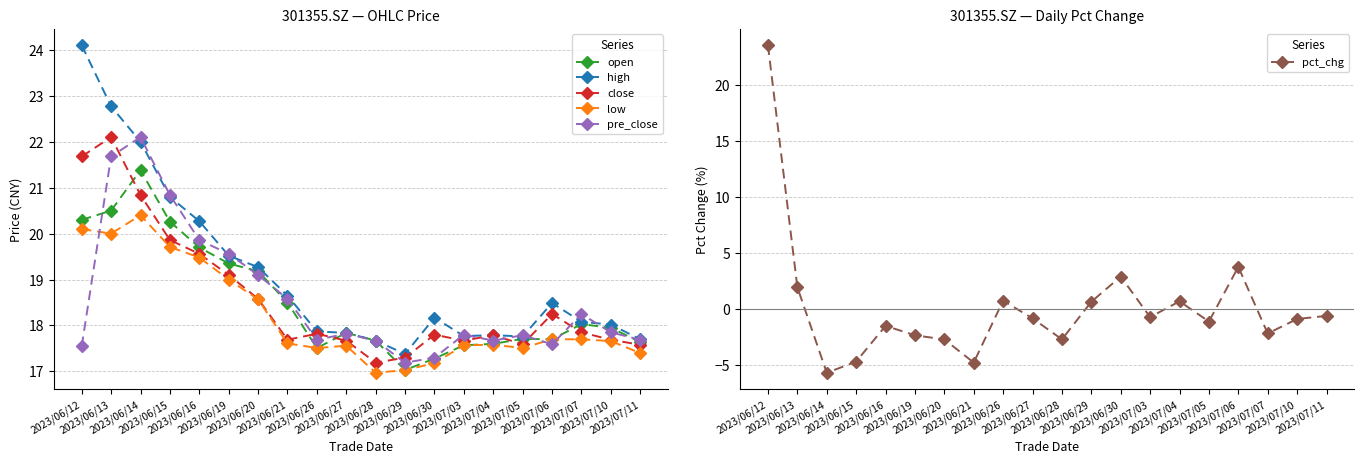

What is the greatest value displayed?

24.1